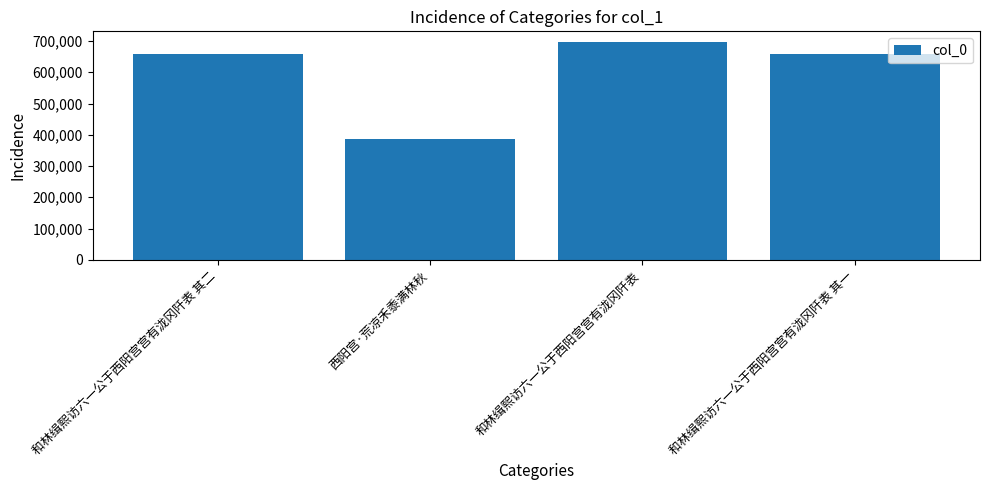

Count the number of data series in this chart.

1